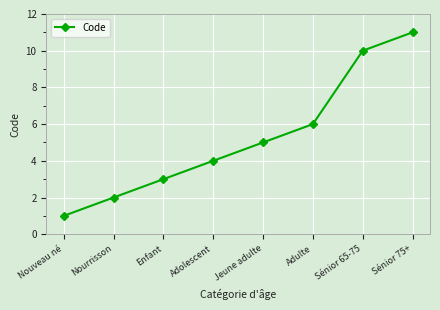

List the labels in order of value, smallest first.

Nouveau né, Nourrisson, Enfant, Adolescent, Jeune adulte, Adulte, Sénior 65-75, Sénior 75+